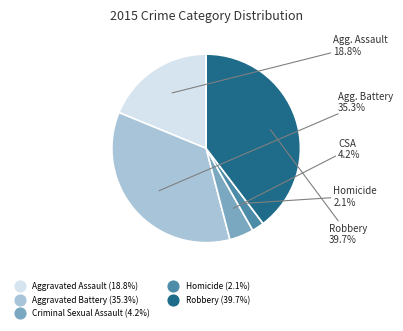

Which has a higher value, Aggravated Assault or Robbery?

Robbery